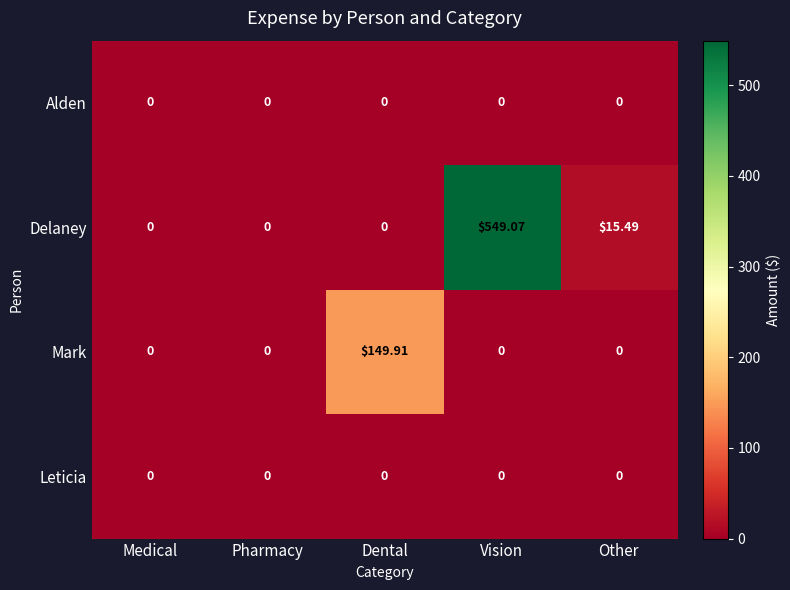

At which category is the sum across all series the highest?

Vision